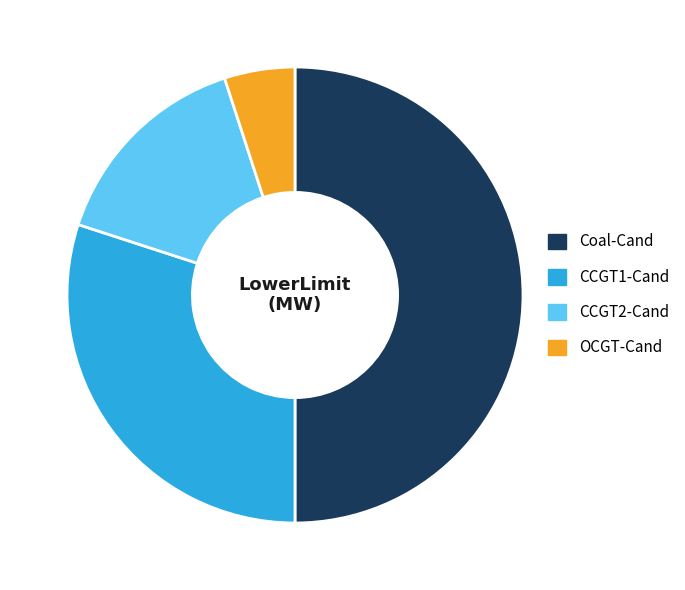

Rank the categories by value from lowest to highest.

OCGT-Cand, CCGT2-Cand, CCGT1-Cand, Coal-Cand